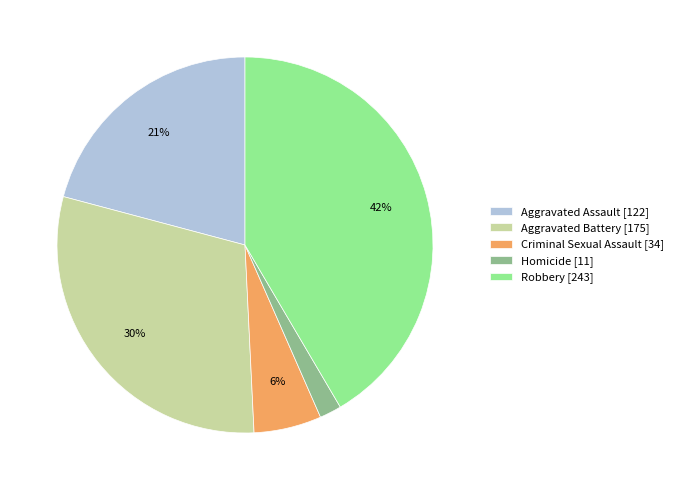

Count the number of slices in the pie.

5